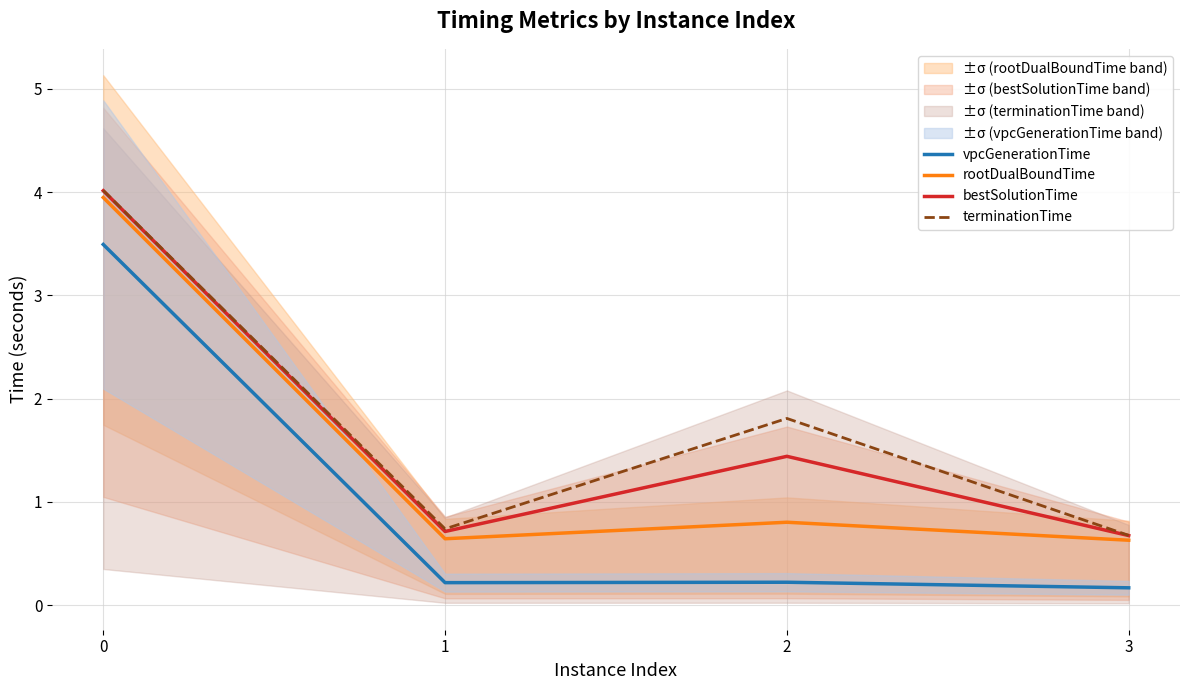

Which has a higher value, 3 or 1?

1